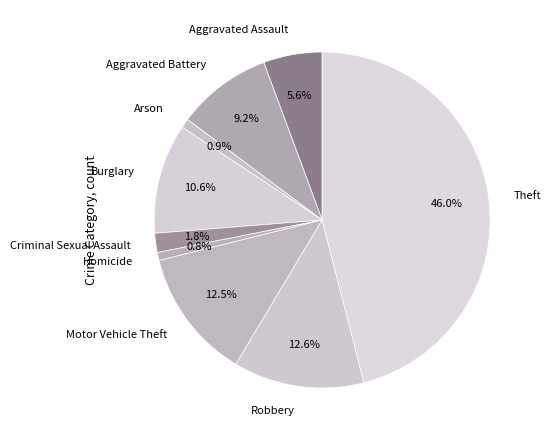

Is there any slice that represents more than half of the pie?

No